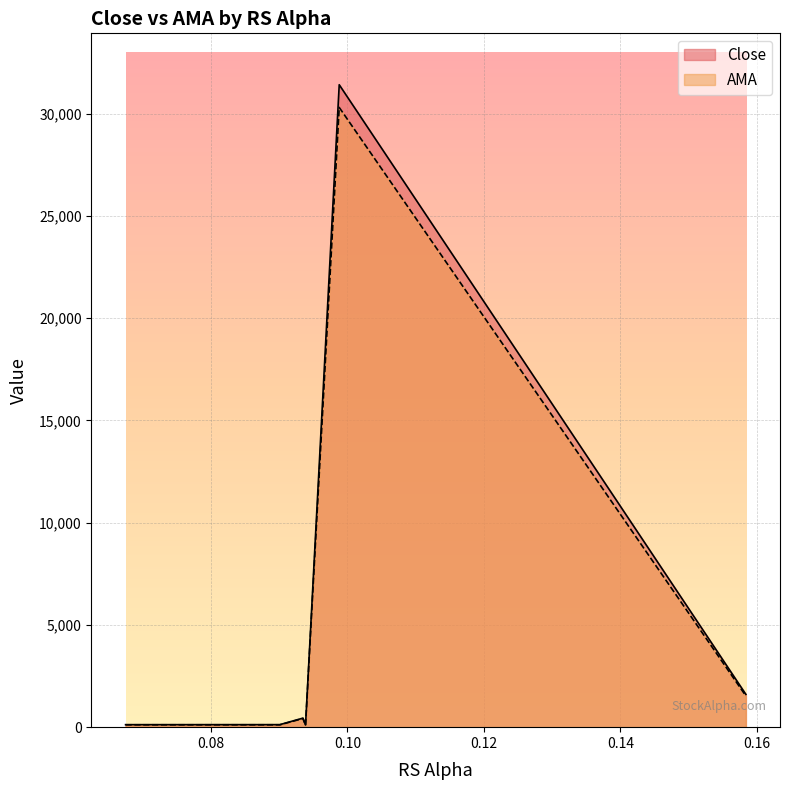

What is the average value of the Close series?

5636.4